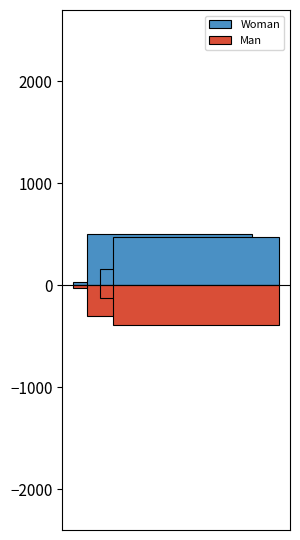

The Woman series shows 906 at 8319. True or false?

False